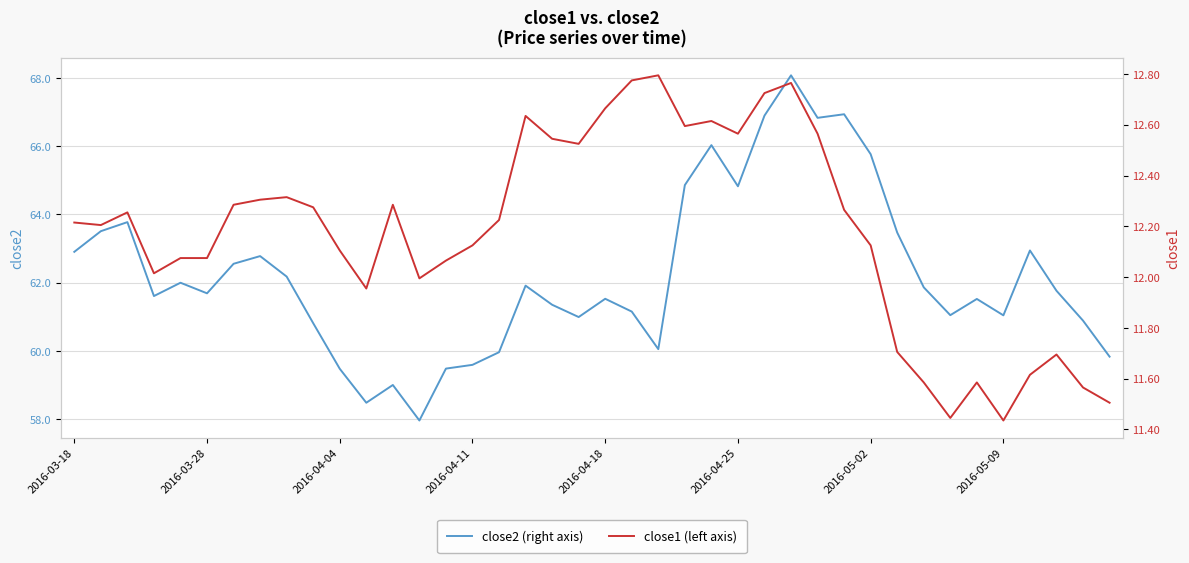

What is the minimum value for close1?

11.4